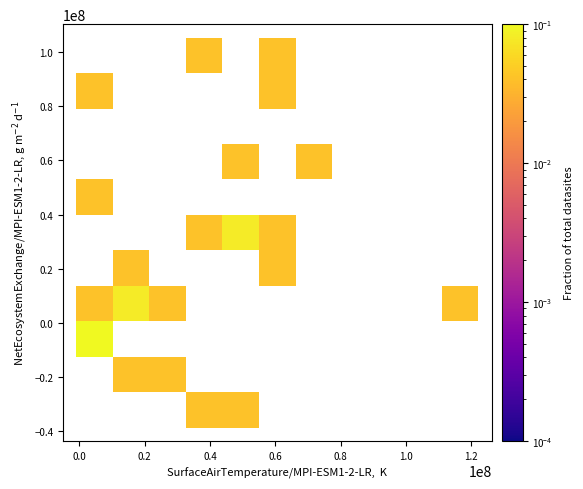

What is the range of Y values (max minus min)?

133925350.4